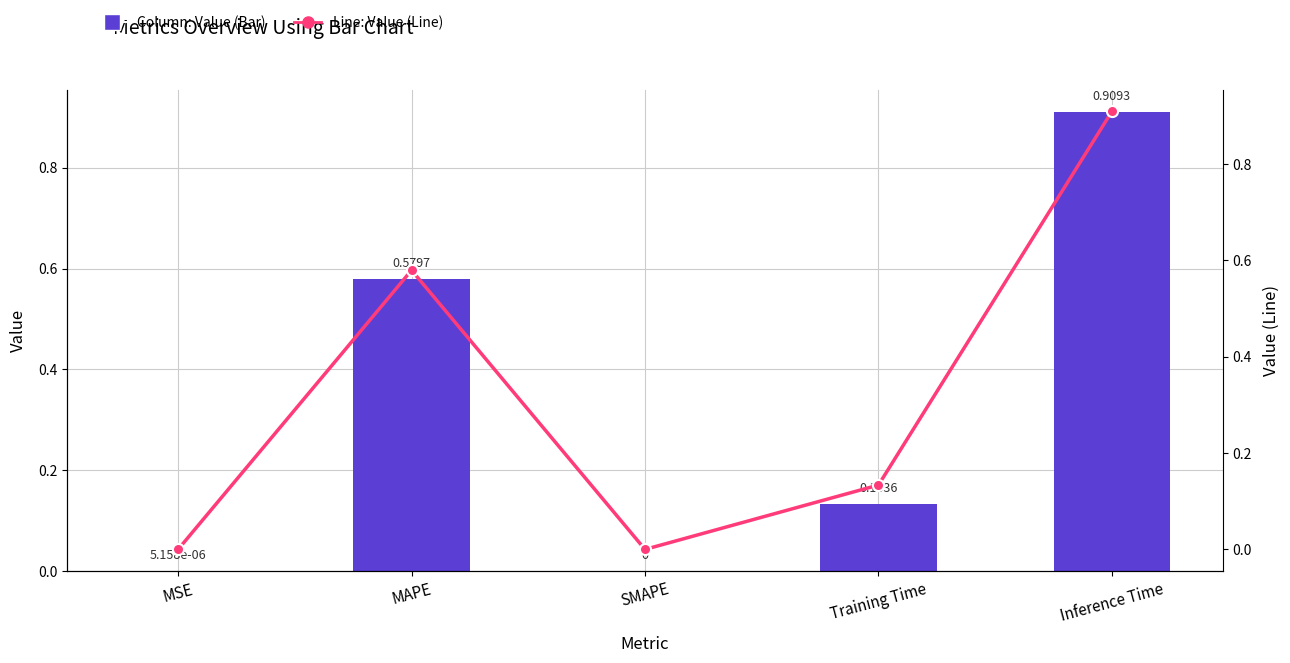

At how many categories does at least one series exceed 0?

4